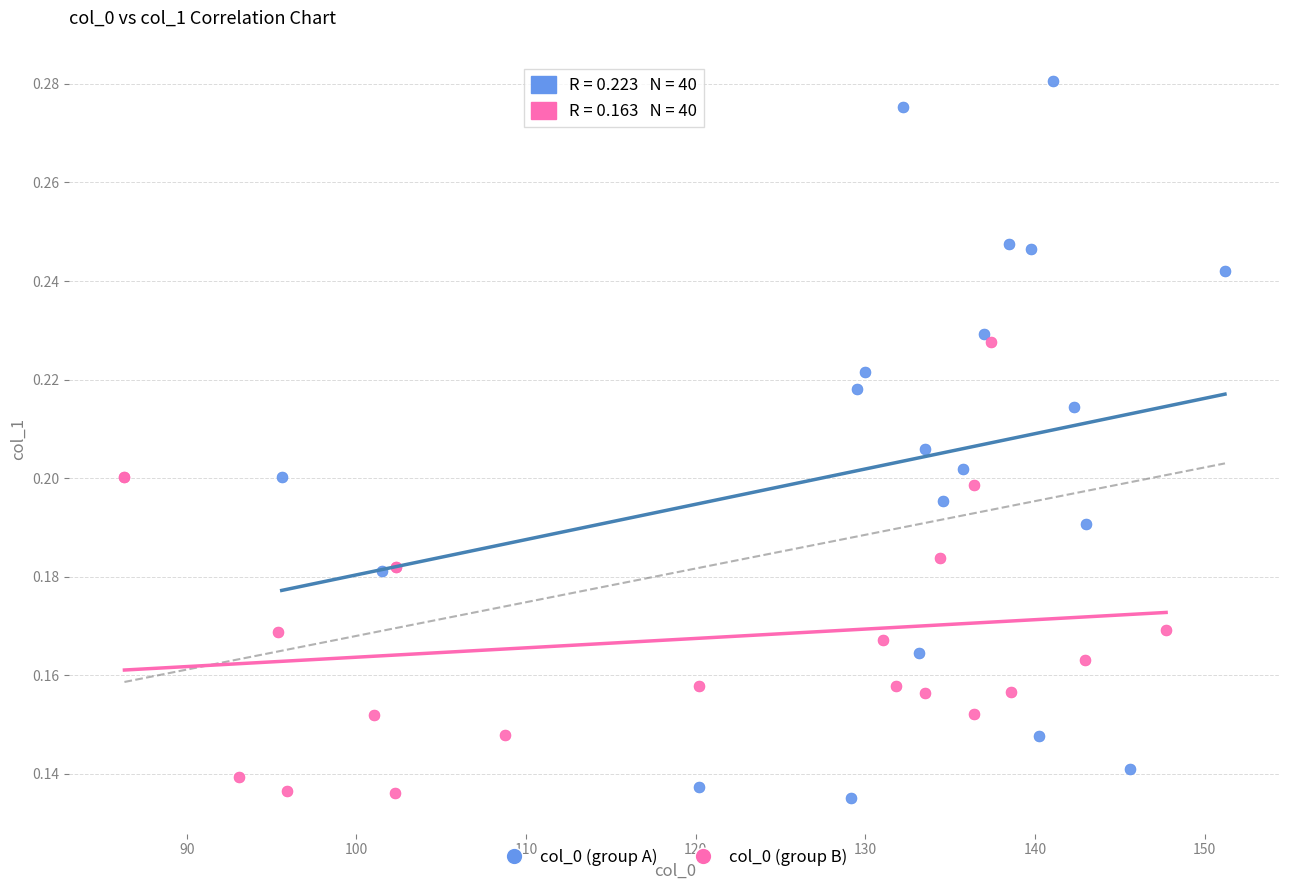

Which series contains the highest Y value?

col_0 (group A)